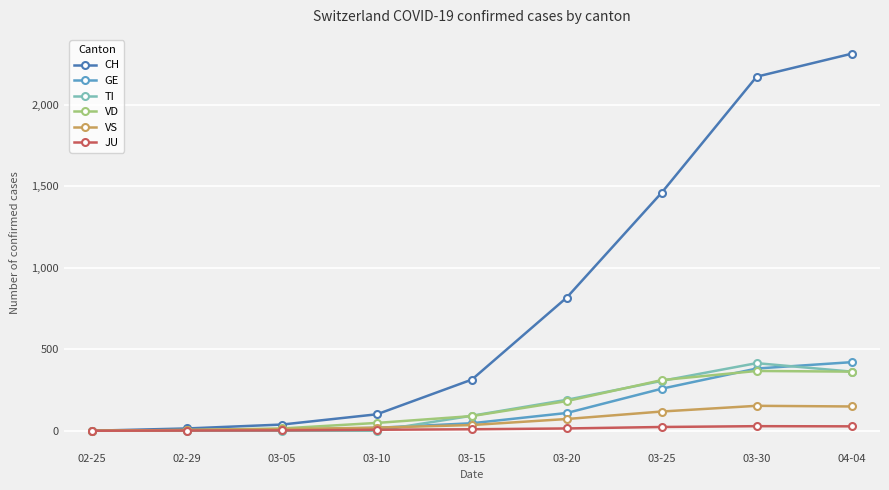

Is this an area chart (filled region under the line)?

No